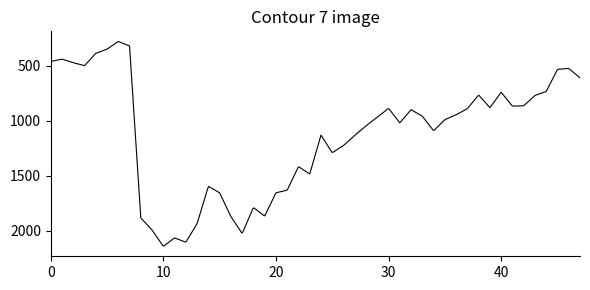

What is the smallest value displayed?

280.0